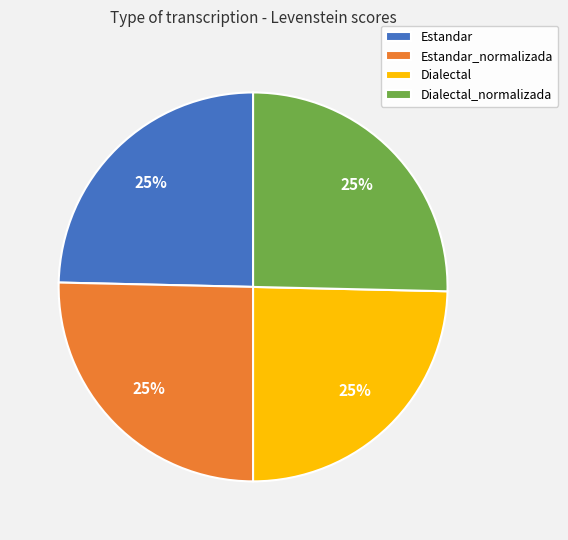

To the nearest percent, what percentage of the pie is Dialectal_normalizada?

25%